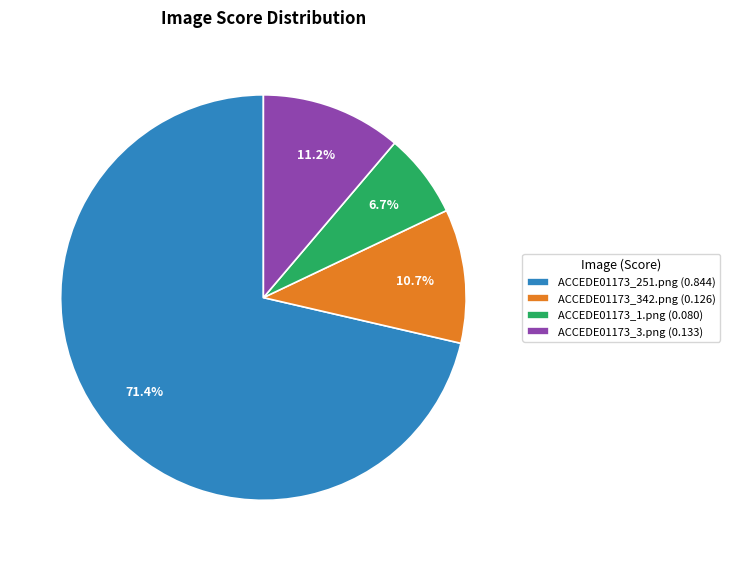

Which slice is the smallest?

ACCEDE01173_1.png